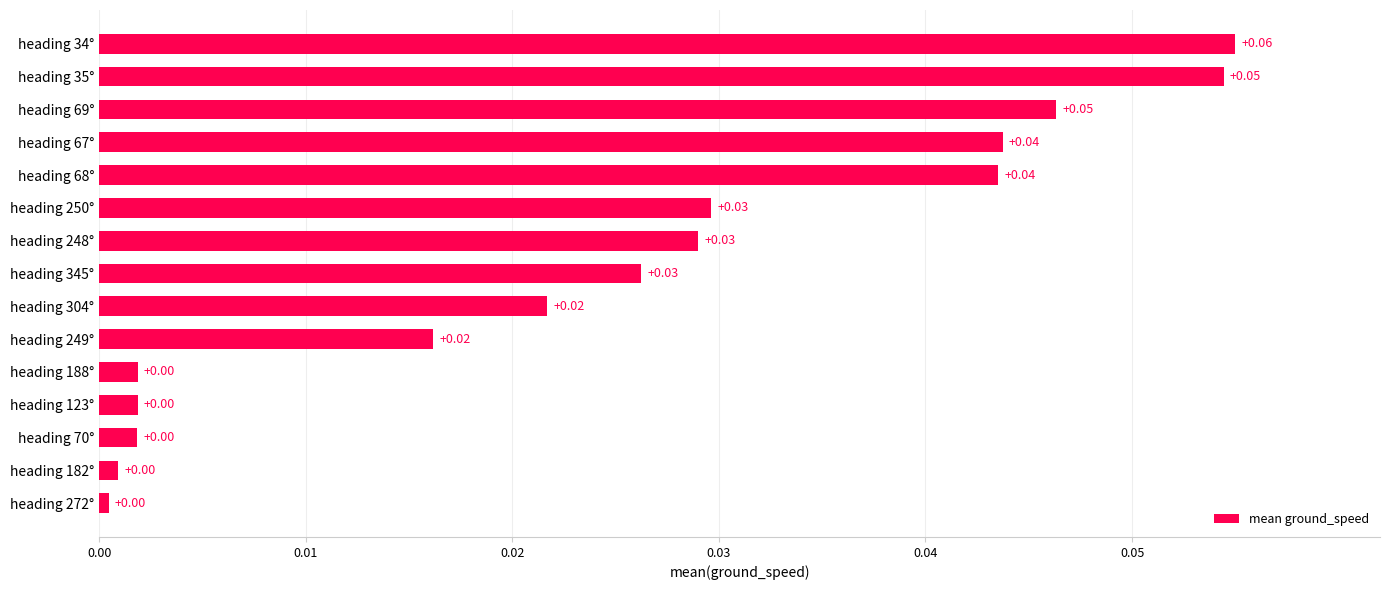

What is the sum of all values?

0.4